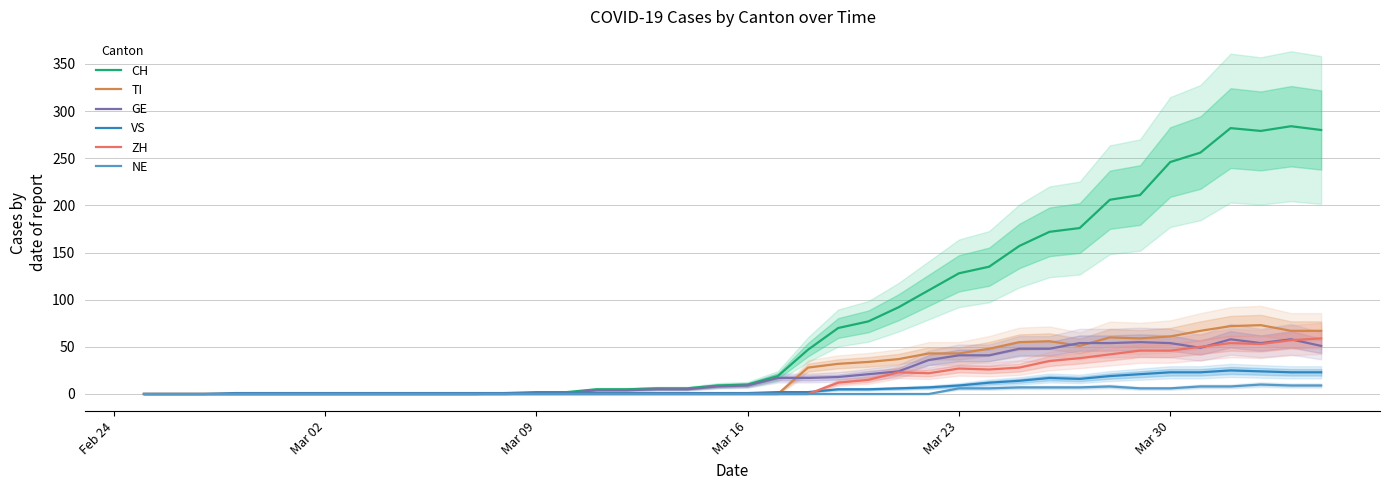

At how many categories does at least one series exceed 128?

12